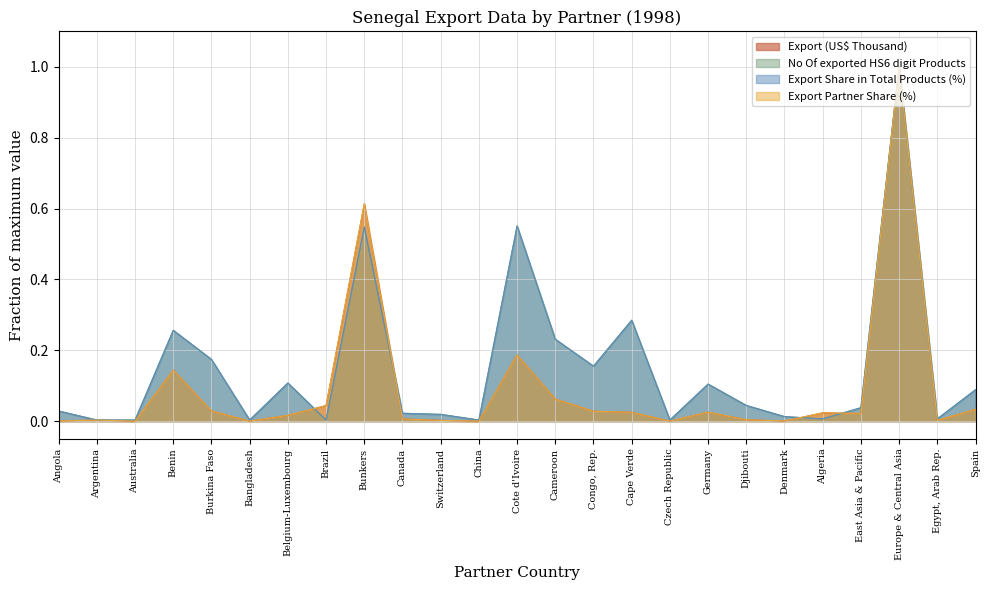

At which label does Export Partner Share (%) reach its minimum?

Australia